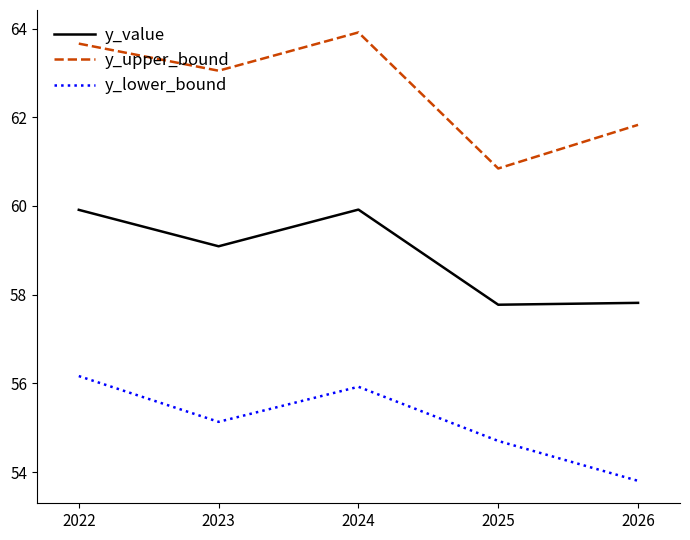

Reading left to right, what are all the values shown in this chart?

y_value: 2022=59.9	2023=59.1	2024=59.9	2025=57.8	2026=57.8
y_upper_bound: 2022=63.7	2023=63.0	2024=63.9	2025=60.8	2026=61.8
y_lower_bound: 2022=56.2	2023=55.1	2024=55.9	2025=54.7	2026=53.8